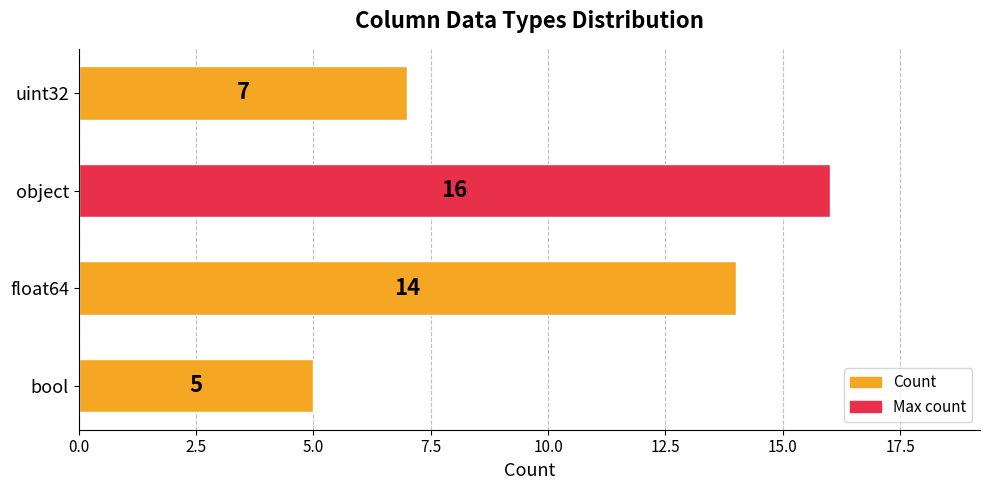

What is the difference between the maximum and minimum values?

11